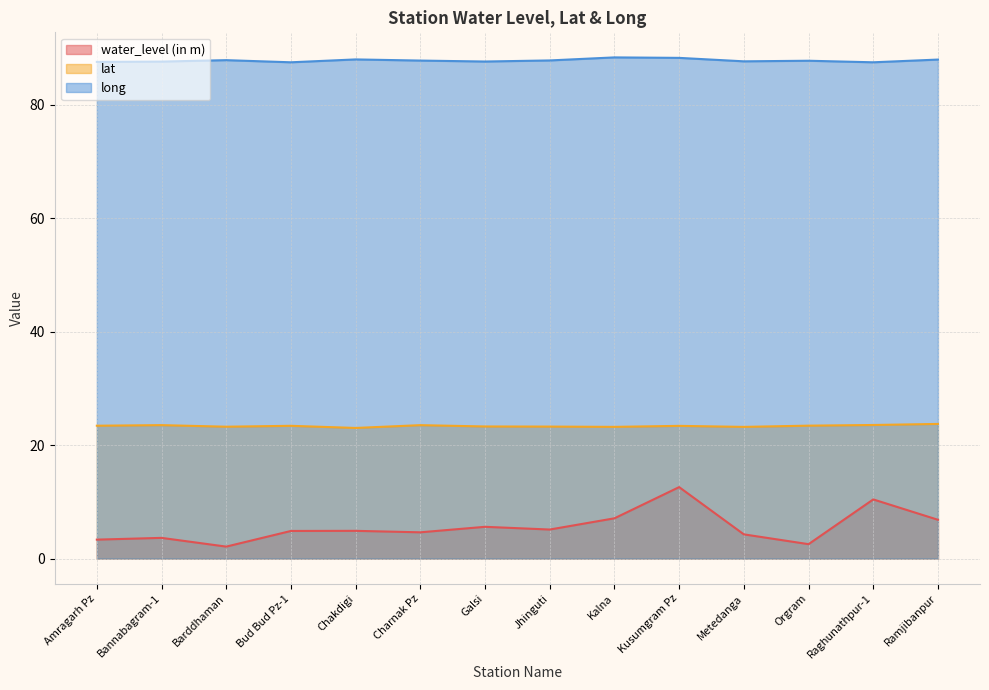

What is the spread (max minus min) of values at Kalna?

81.3